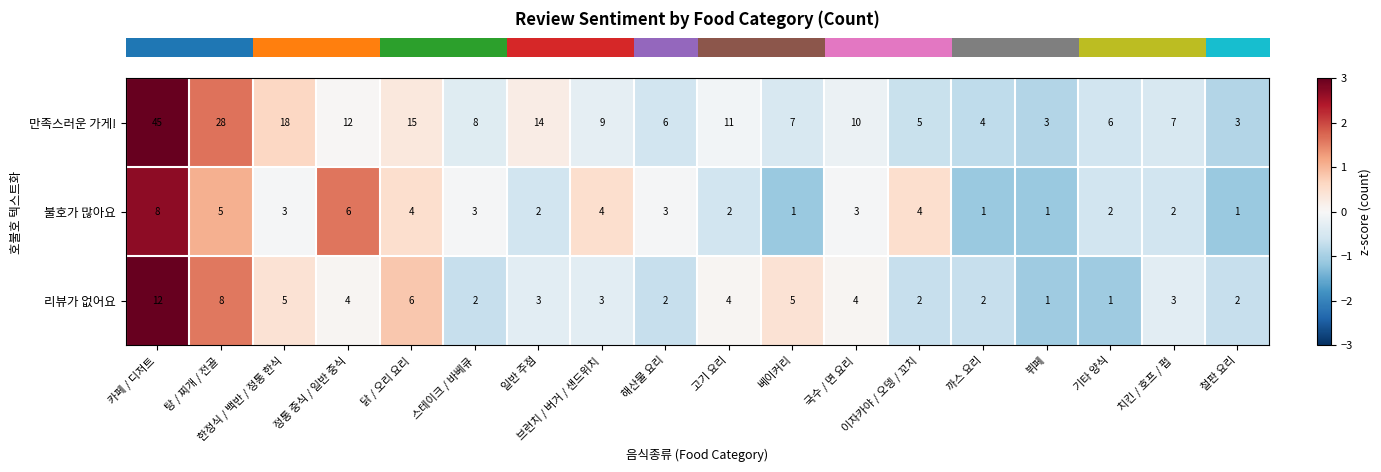

Which category has the highest value across all series?

카페 / 디저트